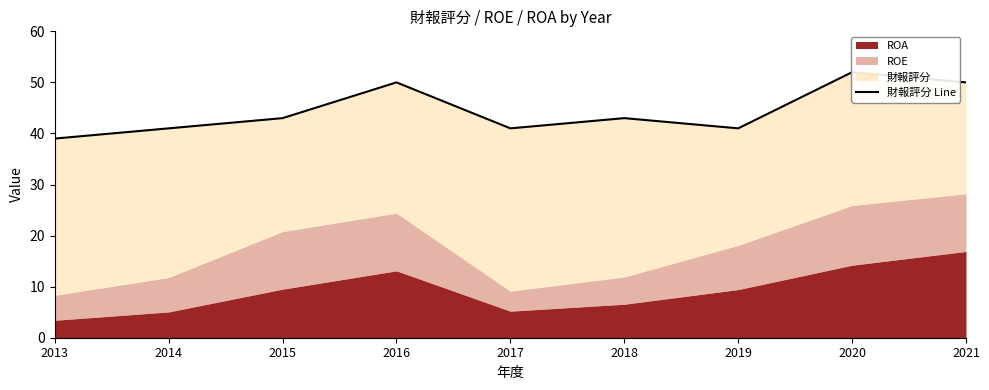

How many interior local peaks (higher than both neighbors) does the data have?

3